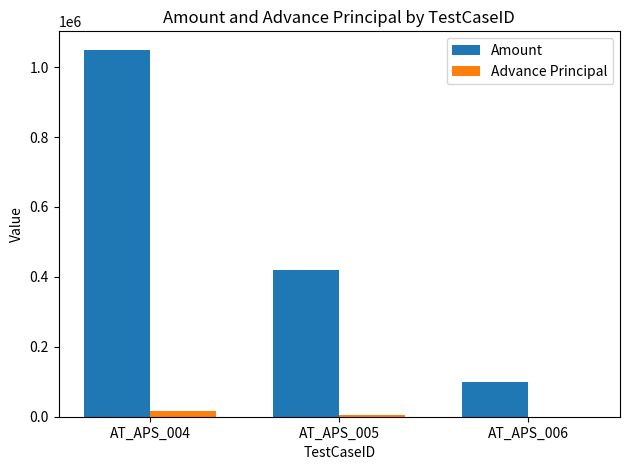

Reading right to left, list all the values displayed in this chart.

Amount: 100000	420000	1050000
Advance Principal: 0	5000	15000